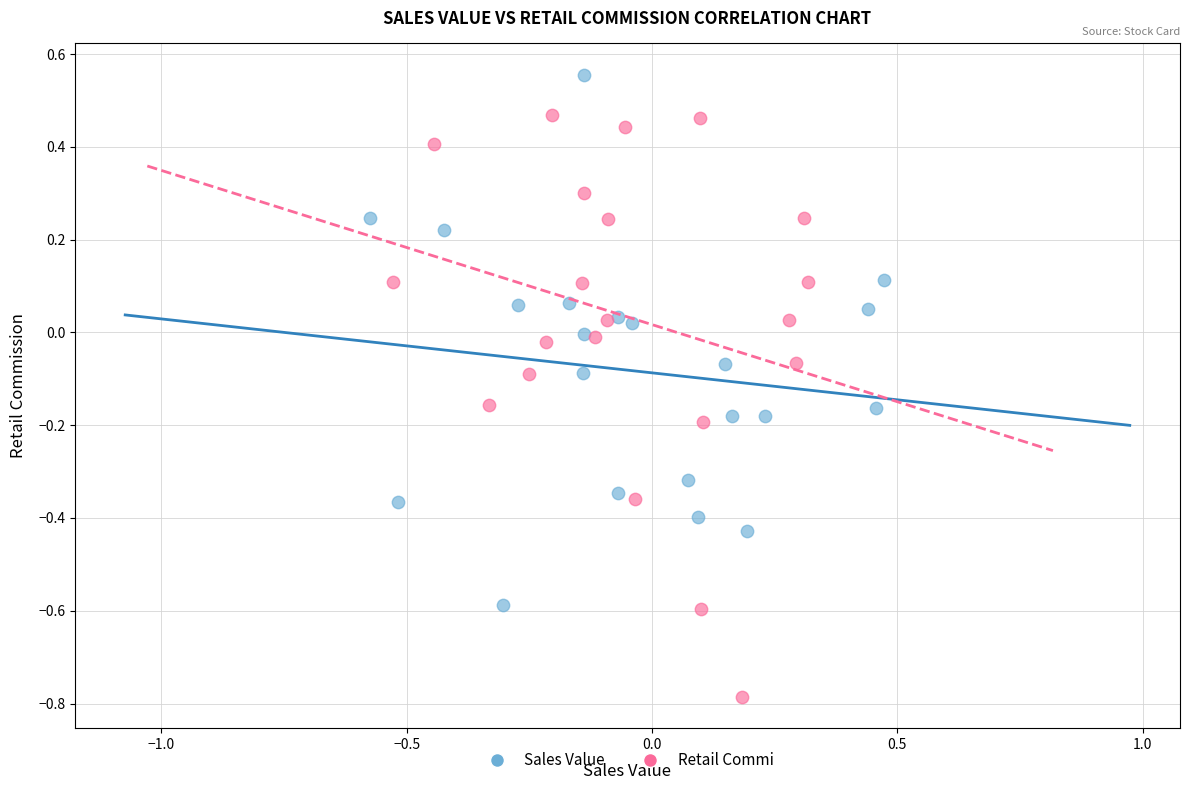

Which series reaches the minimum Y coordinate?

Retail Commi